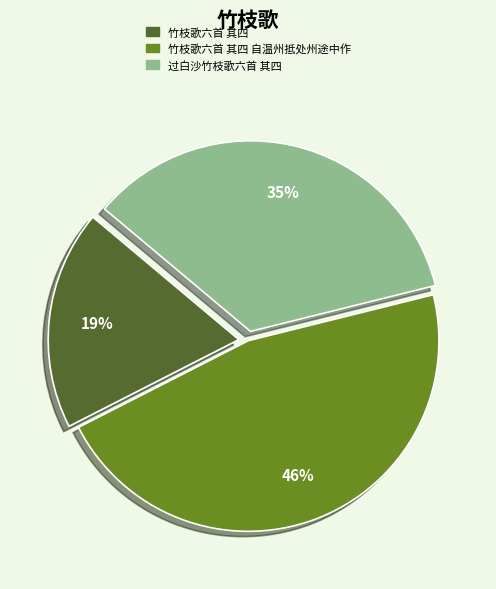

Is there any slice that represents more than half of the pie?

No